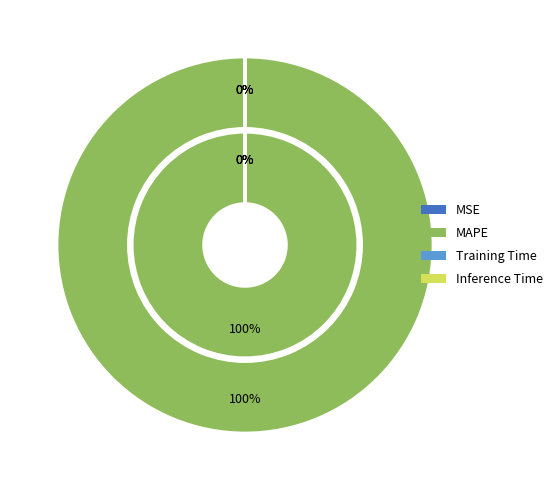

To the nearest percent, what is the difference between the largest and smallest slice percentages?

100%